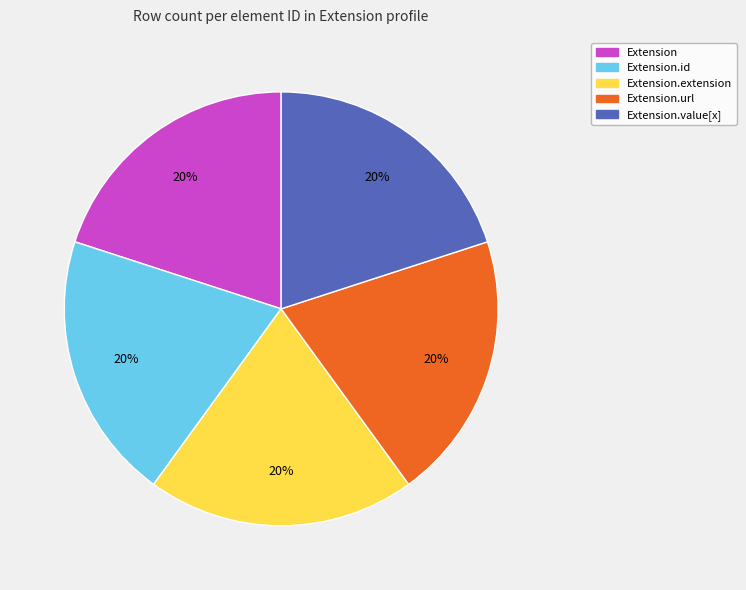

Count the number of slices in the pie.

5